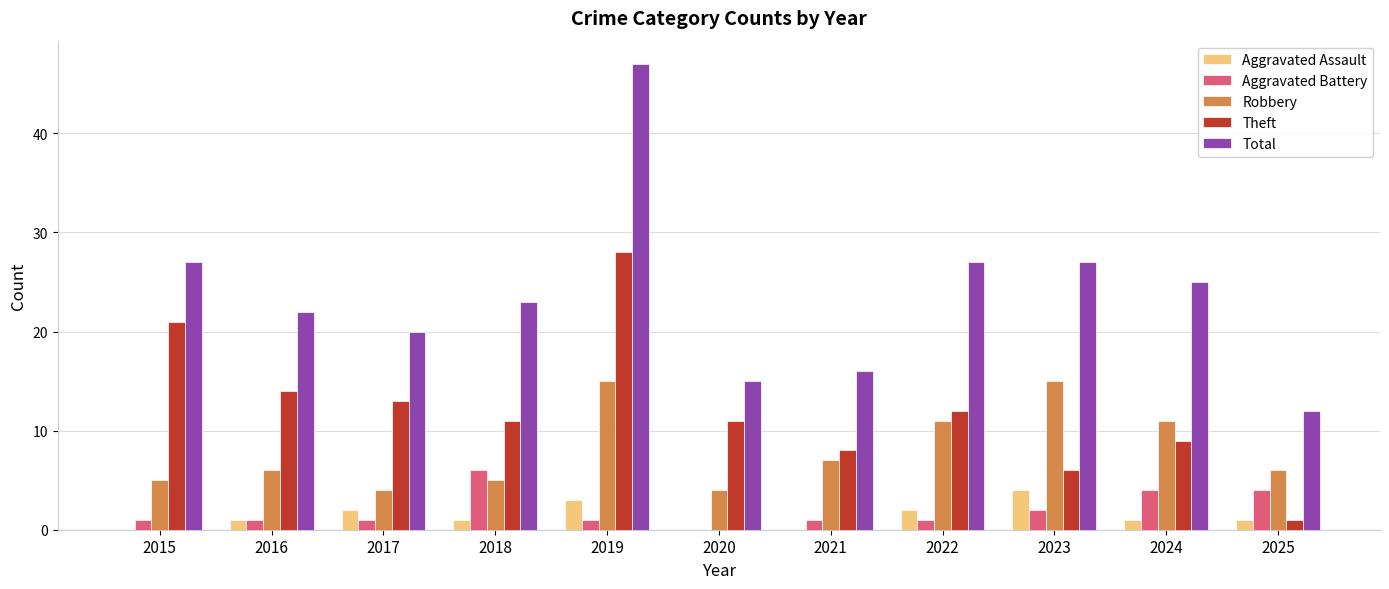

True or false: Aggravated Battery has a value of 0 at 2020.

True